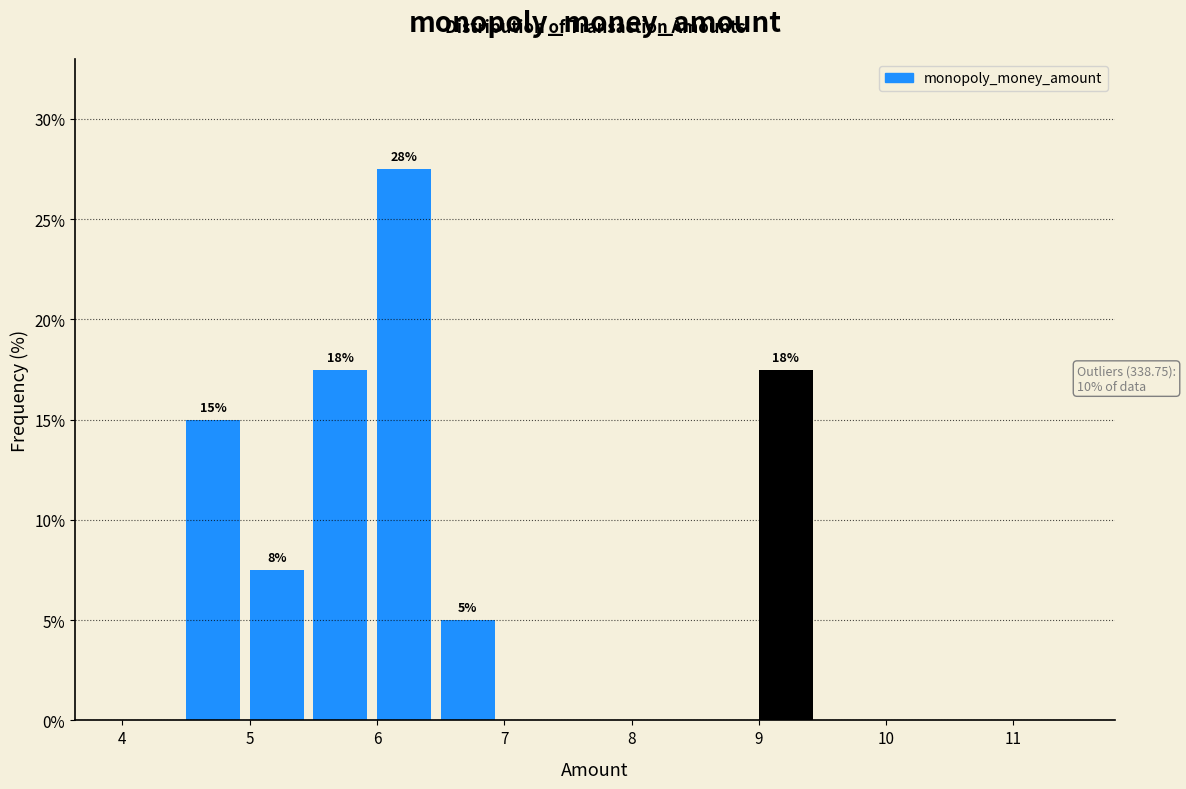

Over which range of the x-axis is the bar tallest?

6.0 to 6.5